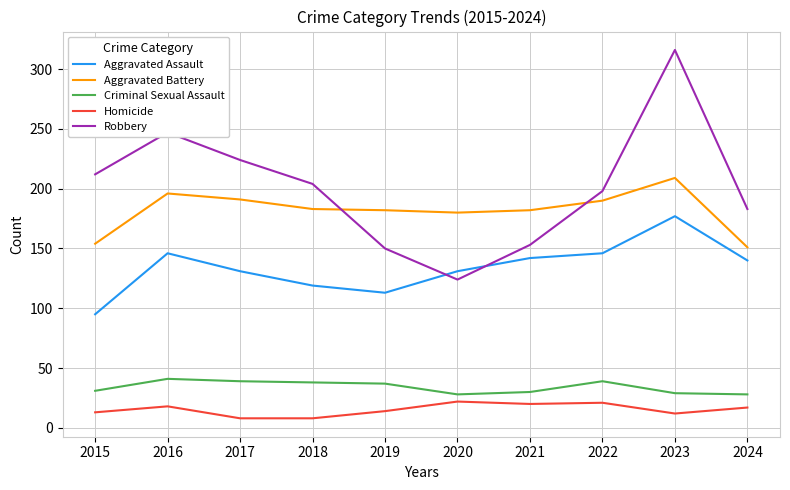

What is the spread (max minus min) of values at 2024?

166